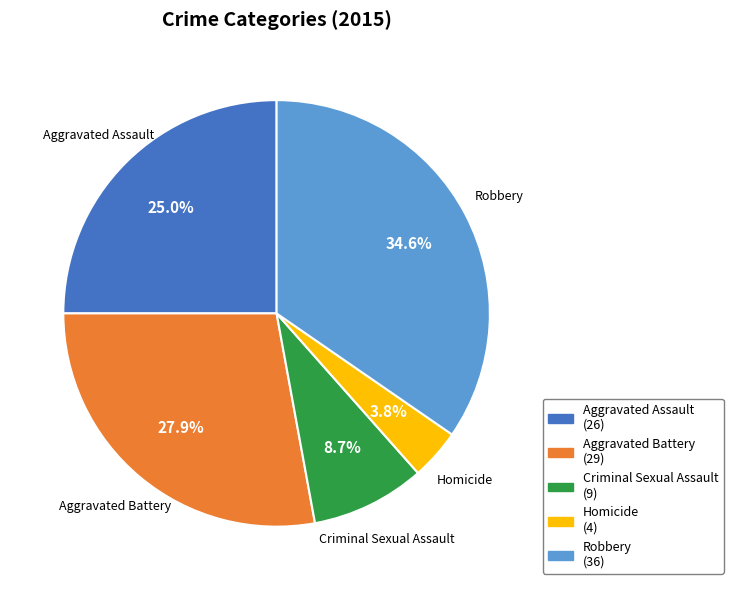

What percentage is the Robbery slice, to the nearest percent?

35%